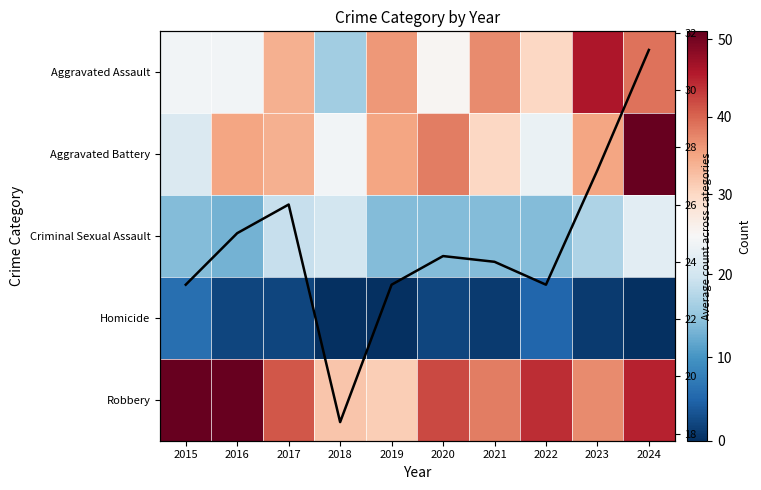

Rank the series at 2018 from highest to lowest value.

Robbery, Aggravated Battery, Criminal Sexual Assault, Avg count per year, Aggravated Assault, Homicide